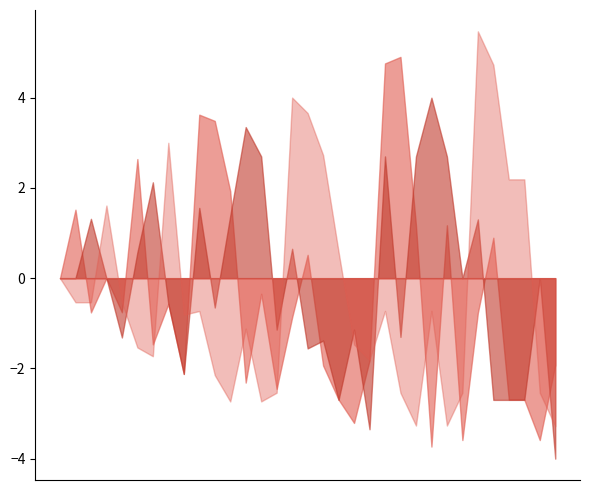

What is the spread (max minus min) of values at 32?

2.1